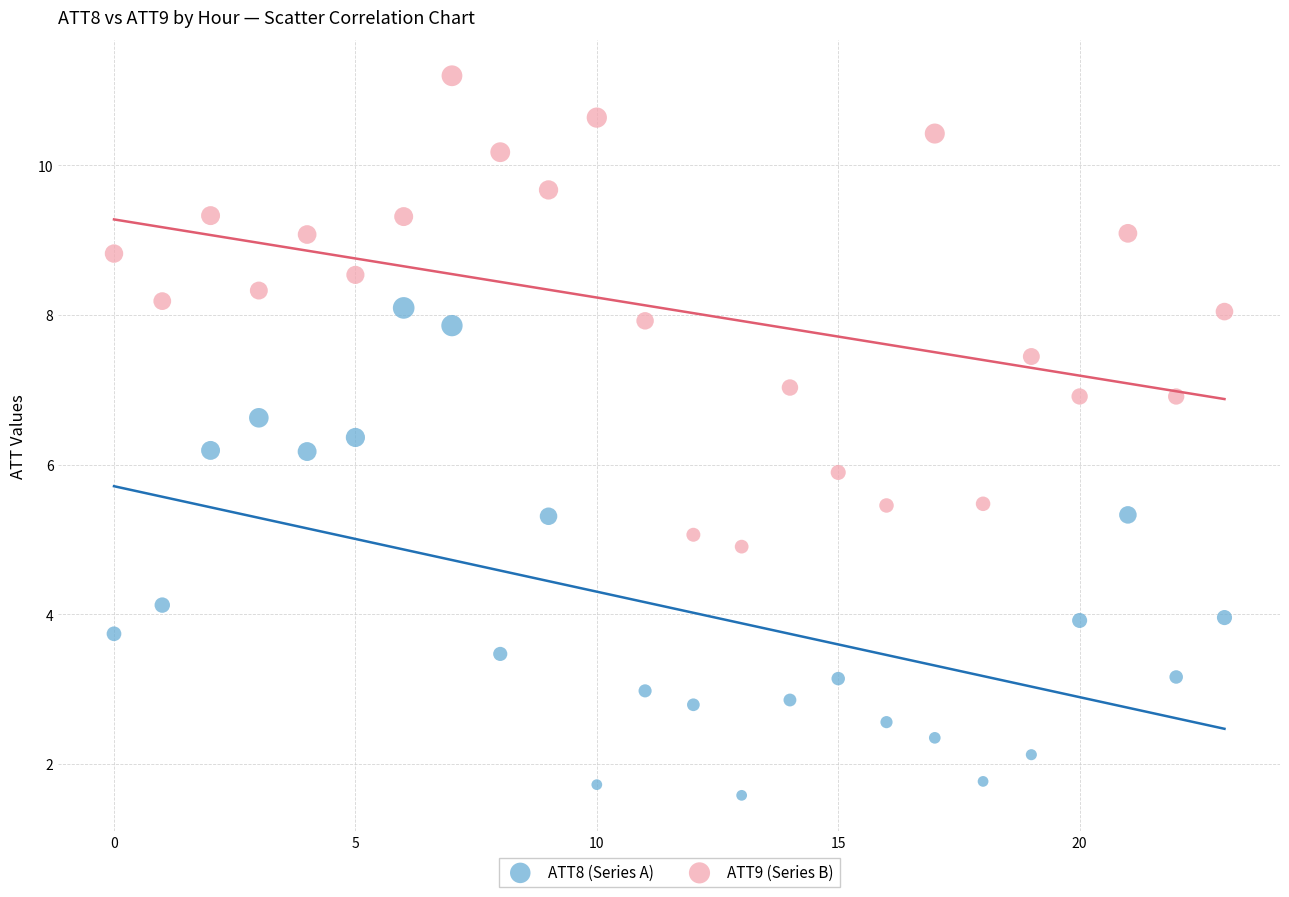

Which series contains the highest Y value?

ATT9 (Series B)